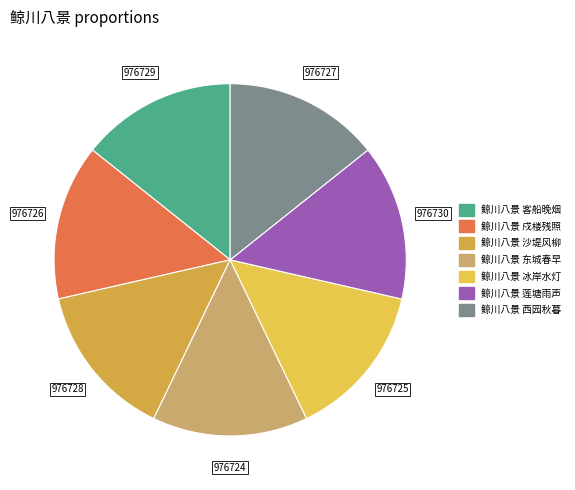

To the nearest percent, what is the average slice percentage?

14%